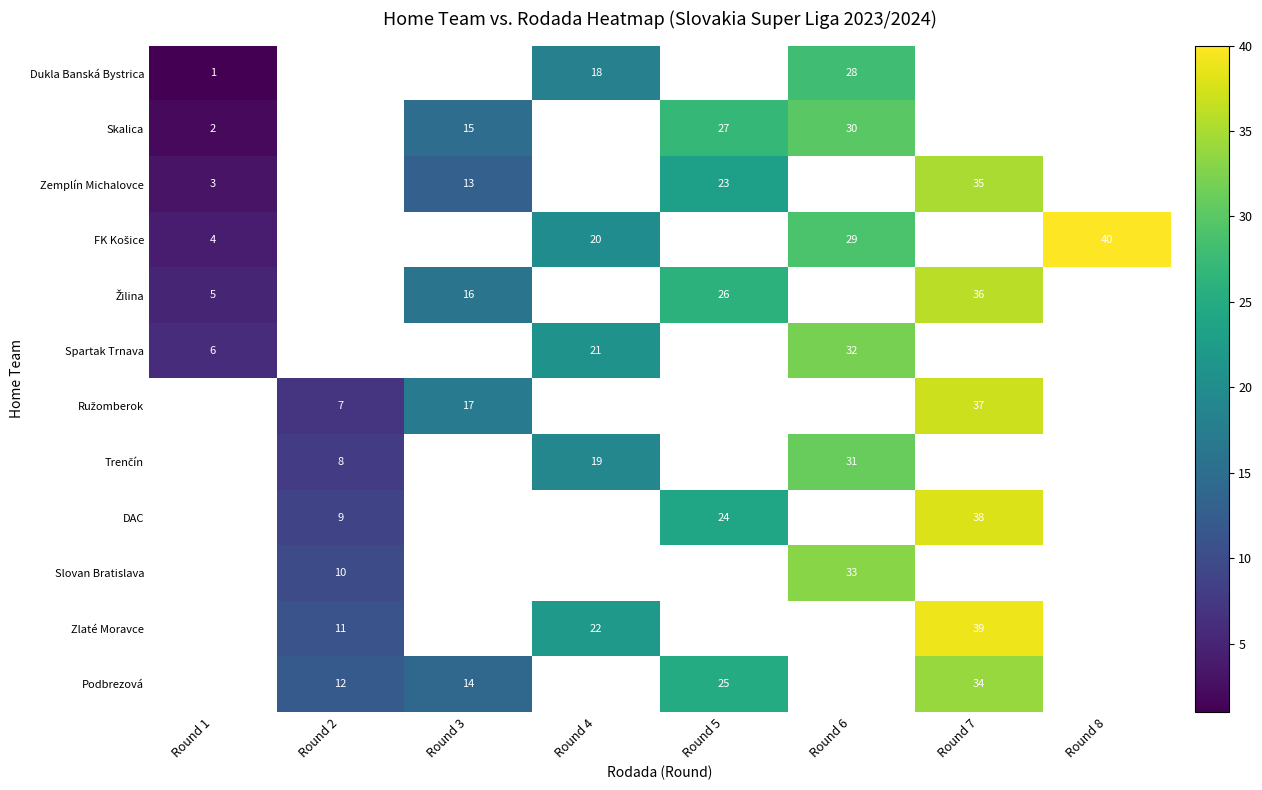

The value of Zlaté Moravce at Round 7 is 39. True or false?

True